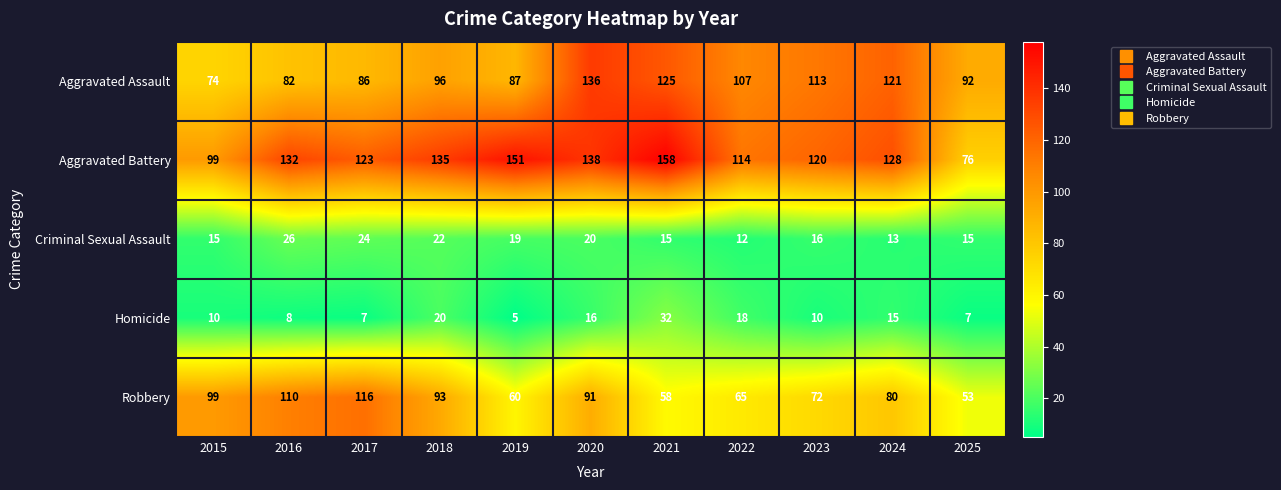

Between 2018 and 2023, which series saw the biggest shift?

Robbery